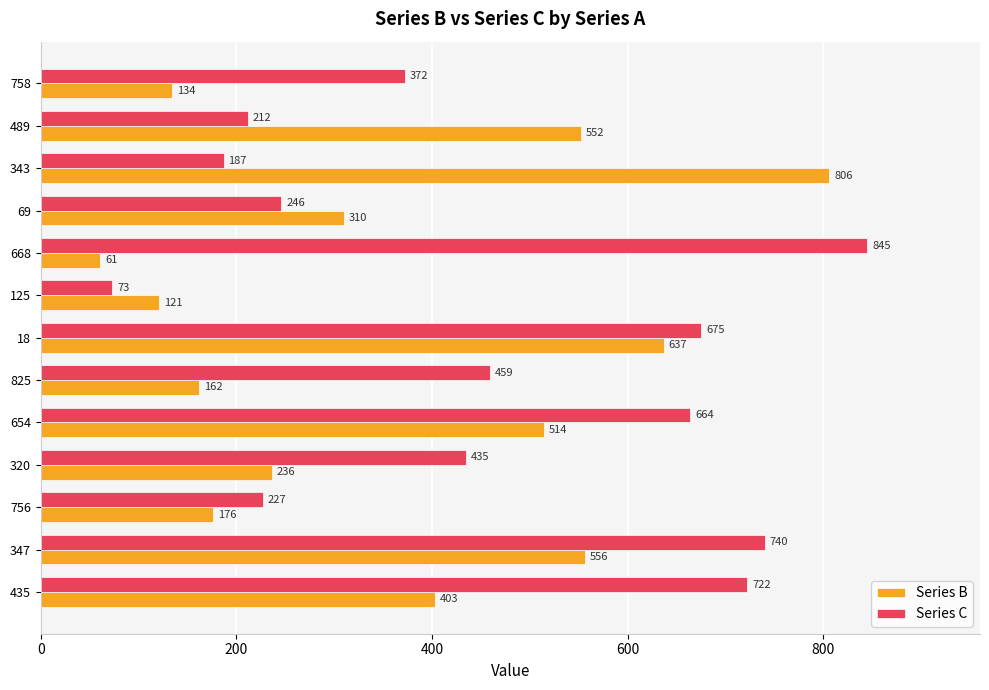

How many distinct data groups are displayed?

2